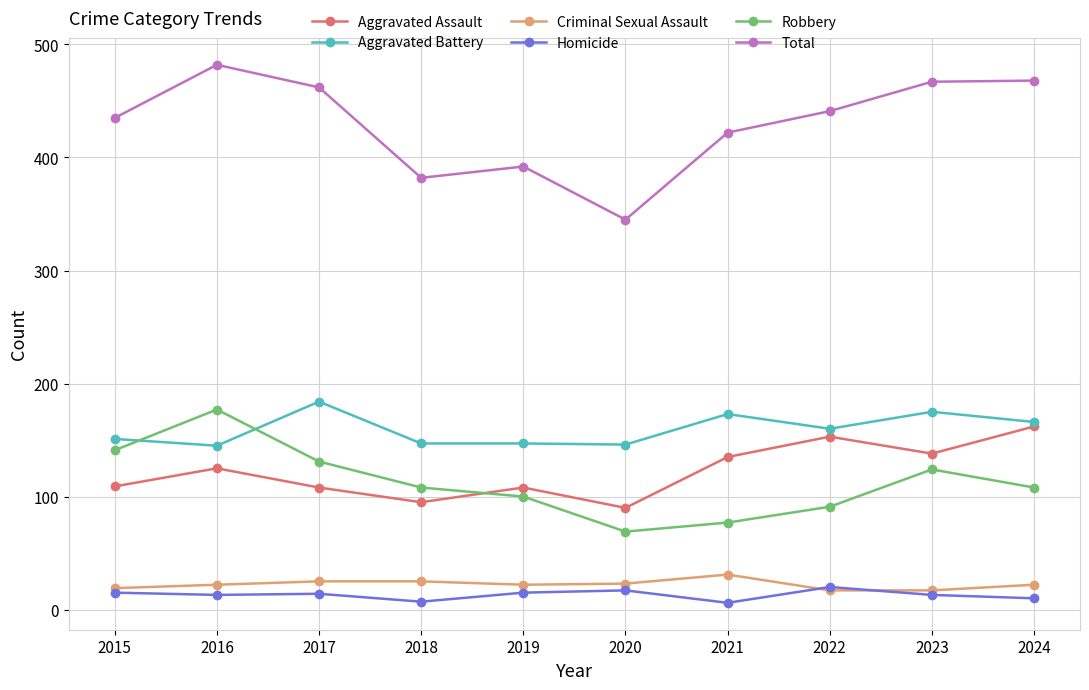

What is the difference between the second highest and minimum values in the Total series?

123